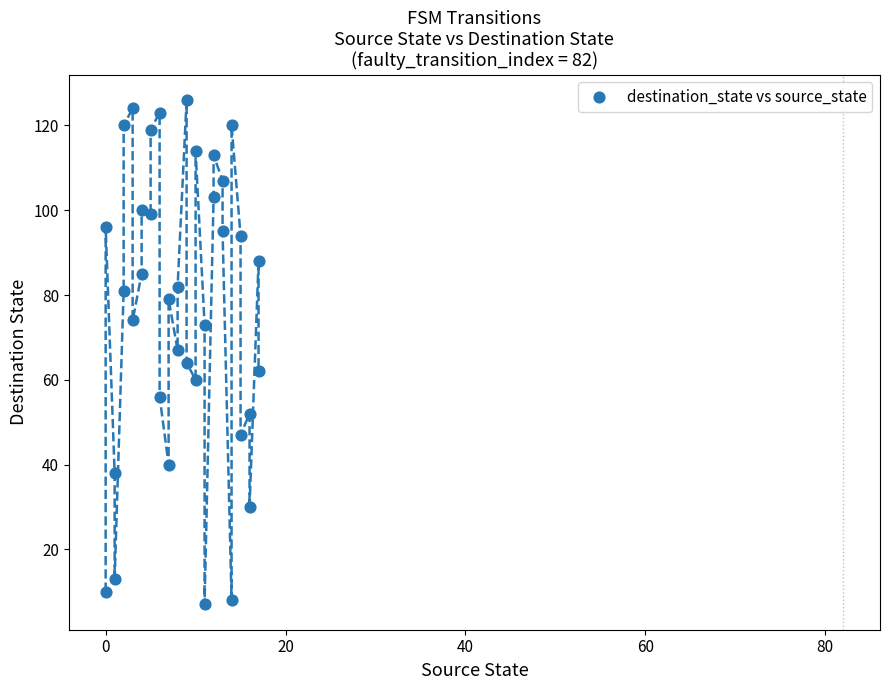

What is the range of Y values (max minus min)?

119